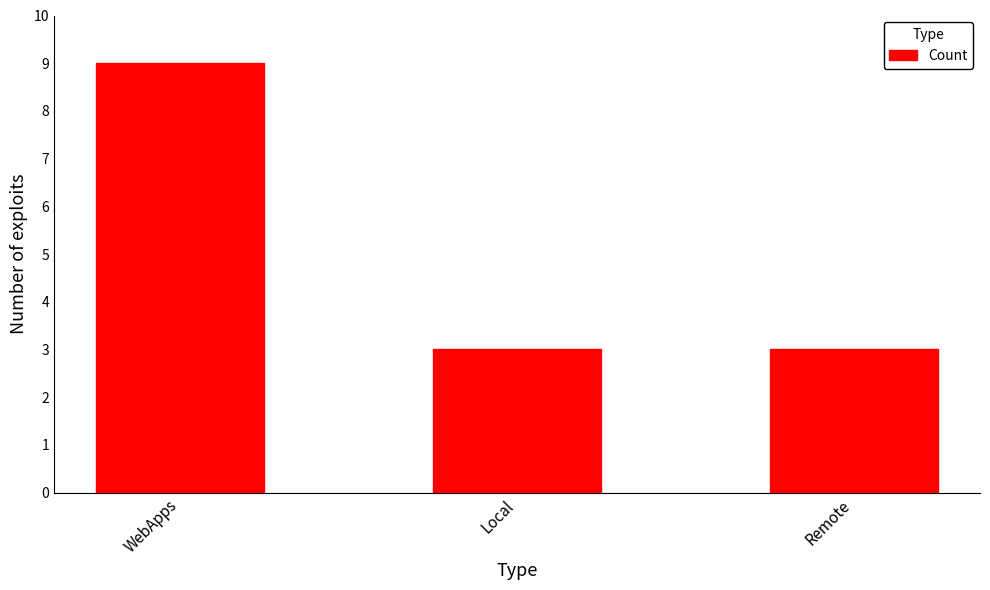

What is the label of the 1st bar from the right?

Remote